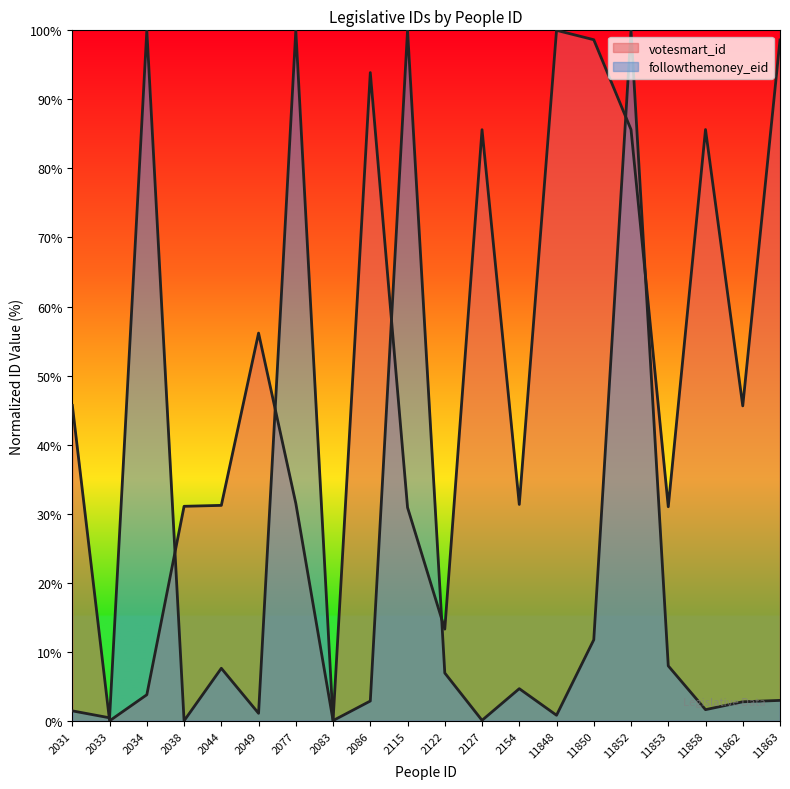

What is the total value across all series at 2127?

85.7